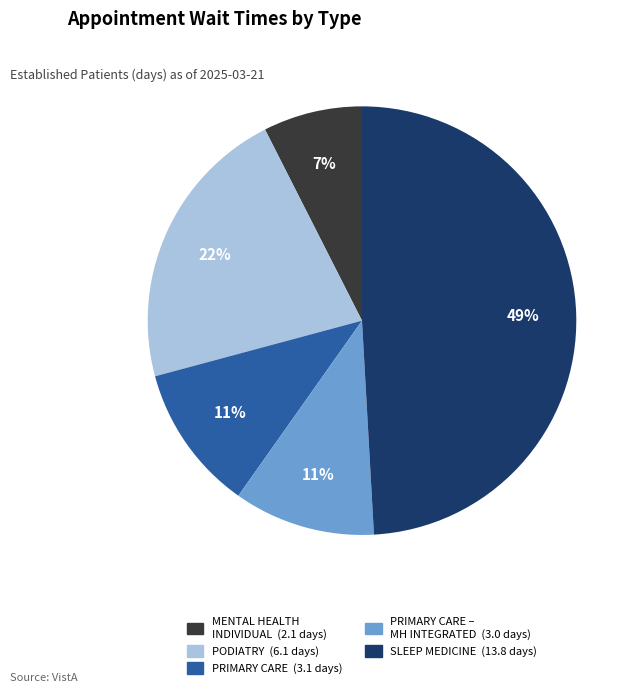

To the nearest percent, what is the average slice percentage?

20%